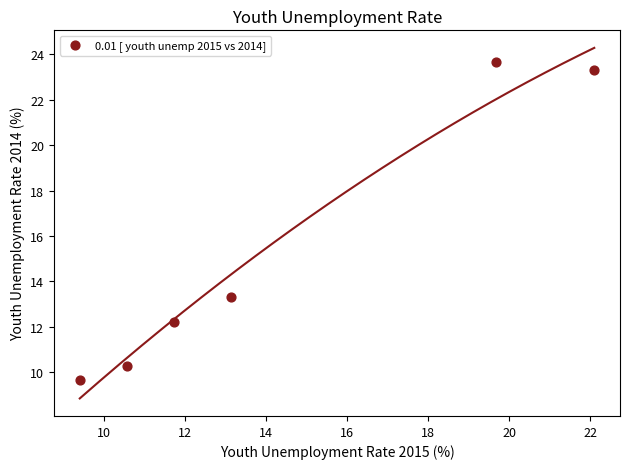

What Y value in the scatter plot is closest to 16?

13.3